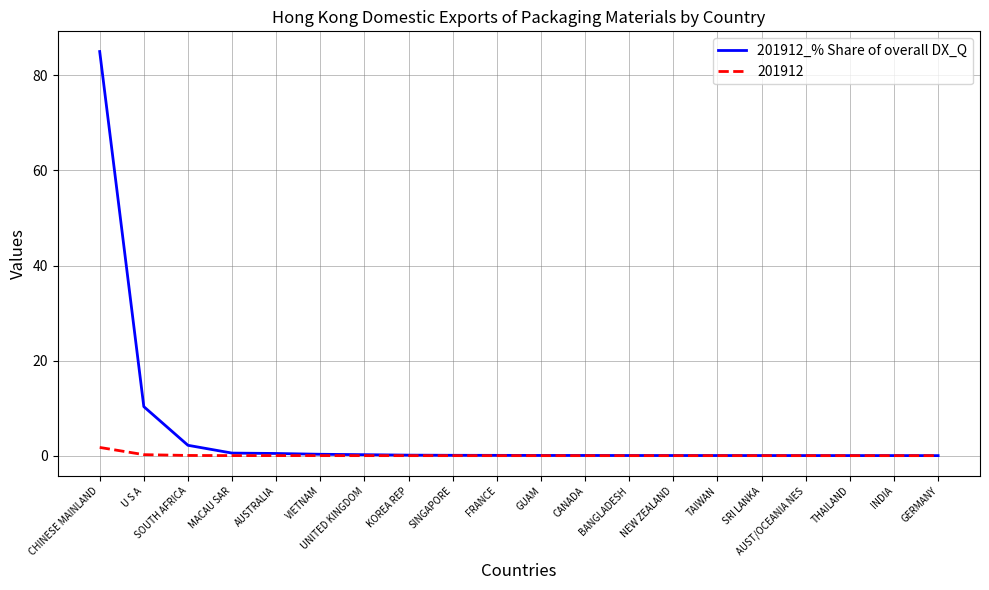

List the series in order of their peak value, lowest first.

201912, 201912_% Share of overall DX_Q